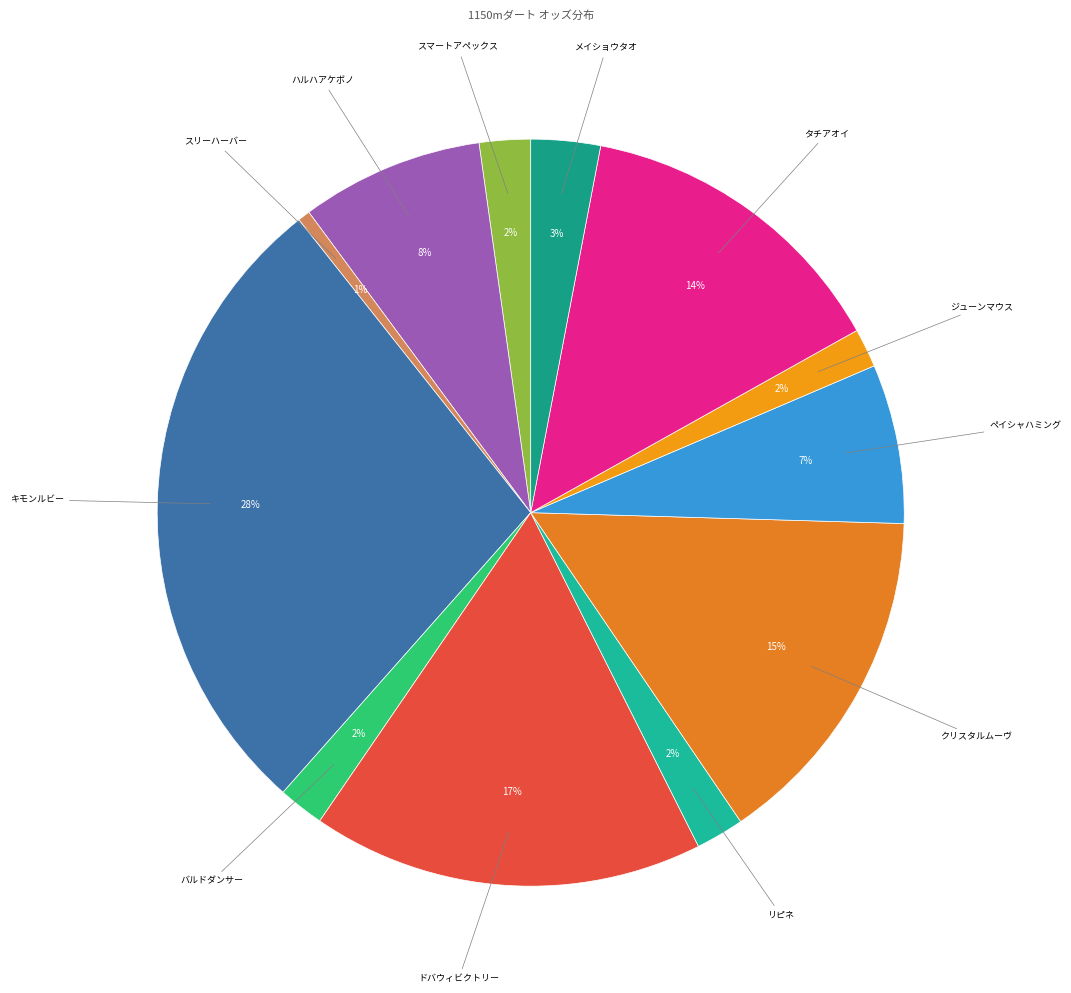

How many segments does this pie chart have?

12